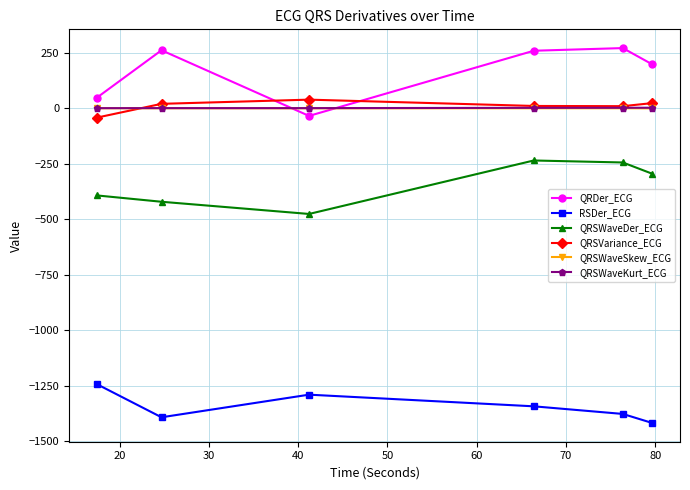

Which series has the largest range (max minus min)?

QRDer_ECG